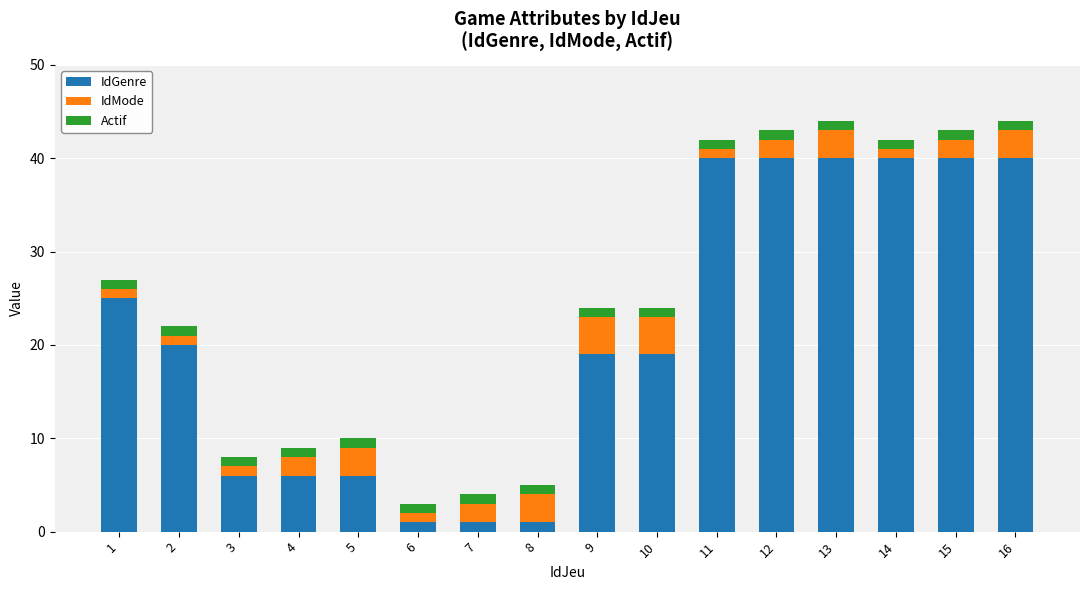

What is the total value across all series at 12?

43